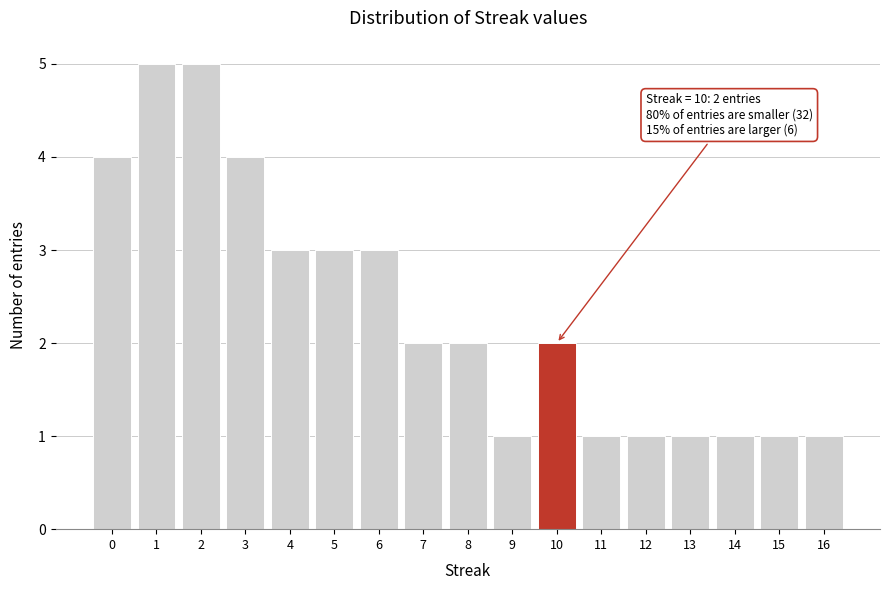

Reading right to left, transcribe all the data shown in this chart.

1	1	1	1	1	1	2	1	2	2	3	3	3	4	5	5	4